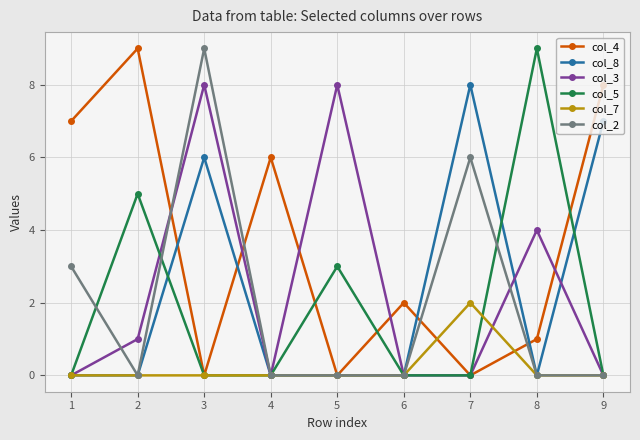

The col_8 series shows -4 at 6. True or false?

False